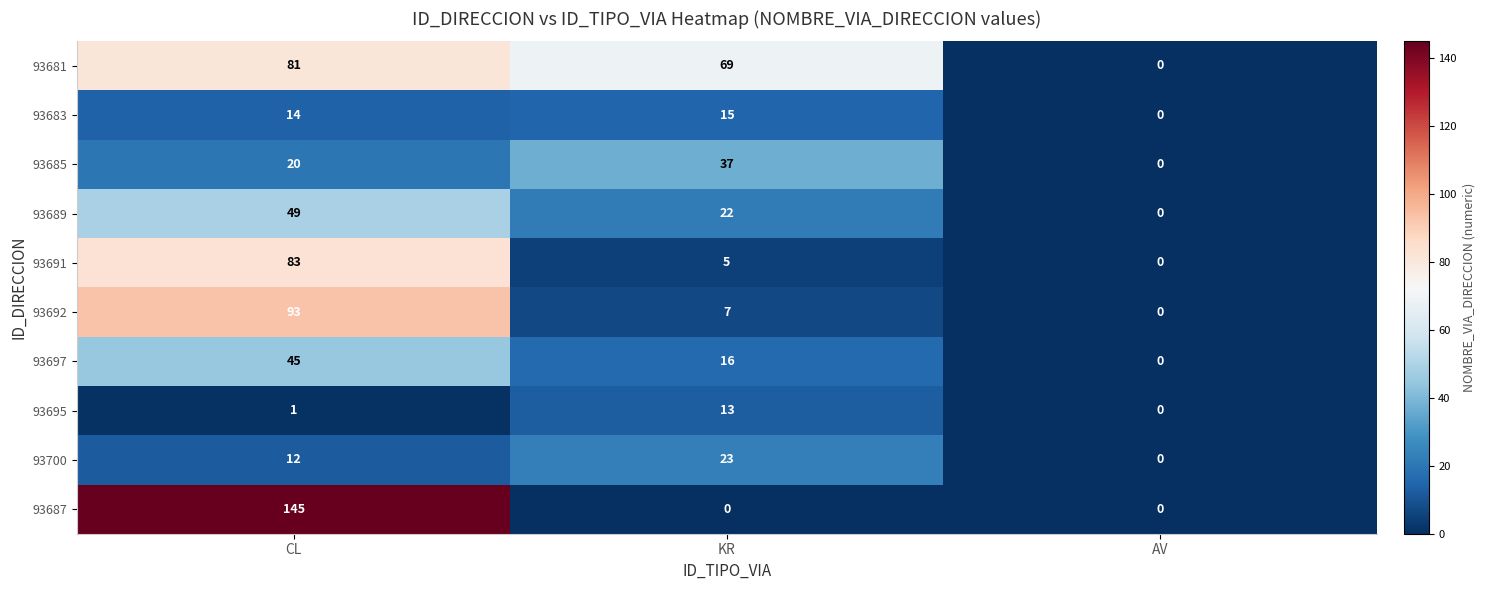

How many categories are shown in the chart?

3